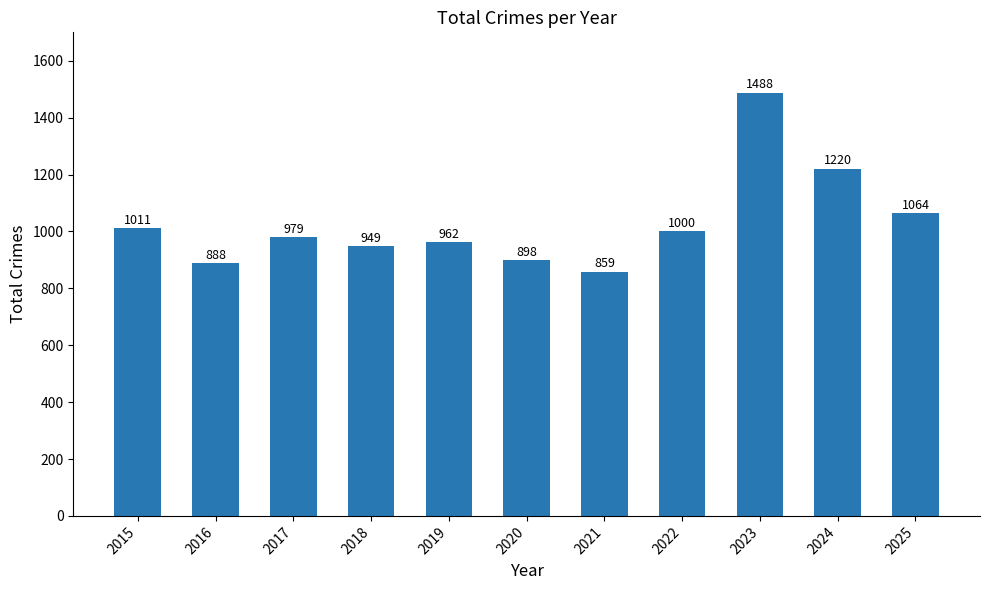

Between 2023 and 2017, which is larger?

2023